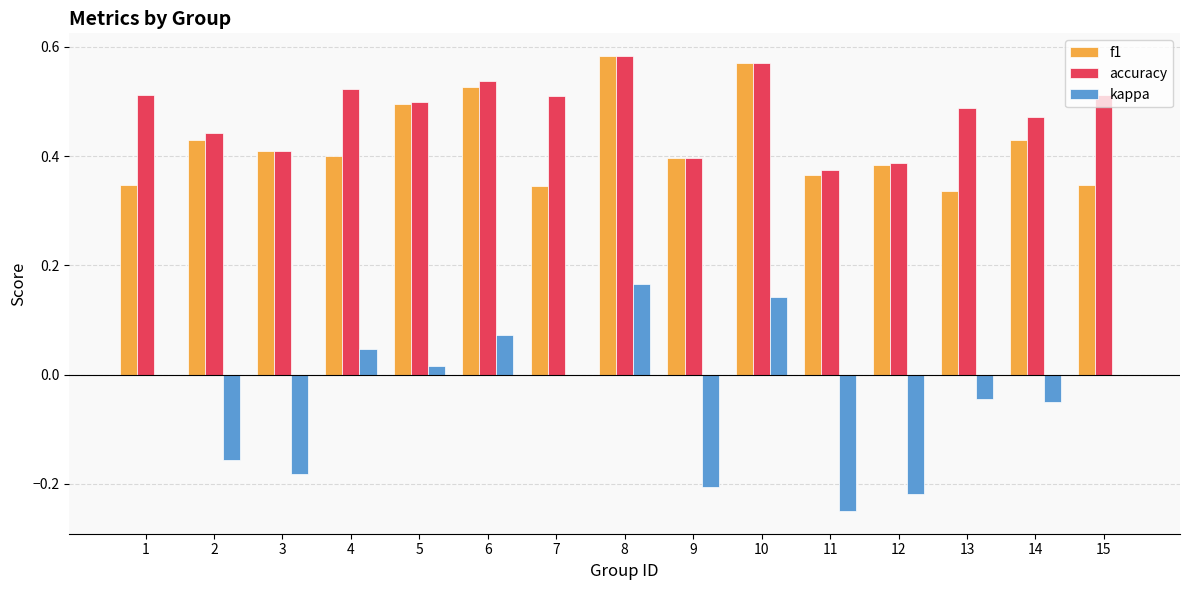

At which category is the sum across all series the highest?

8